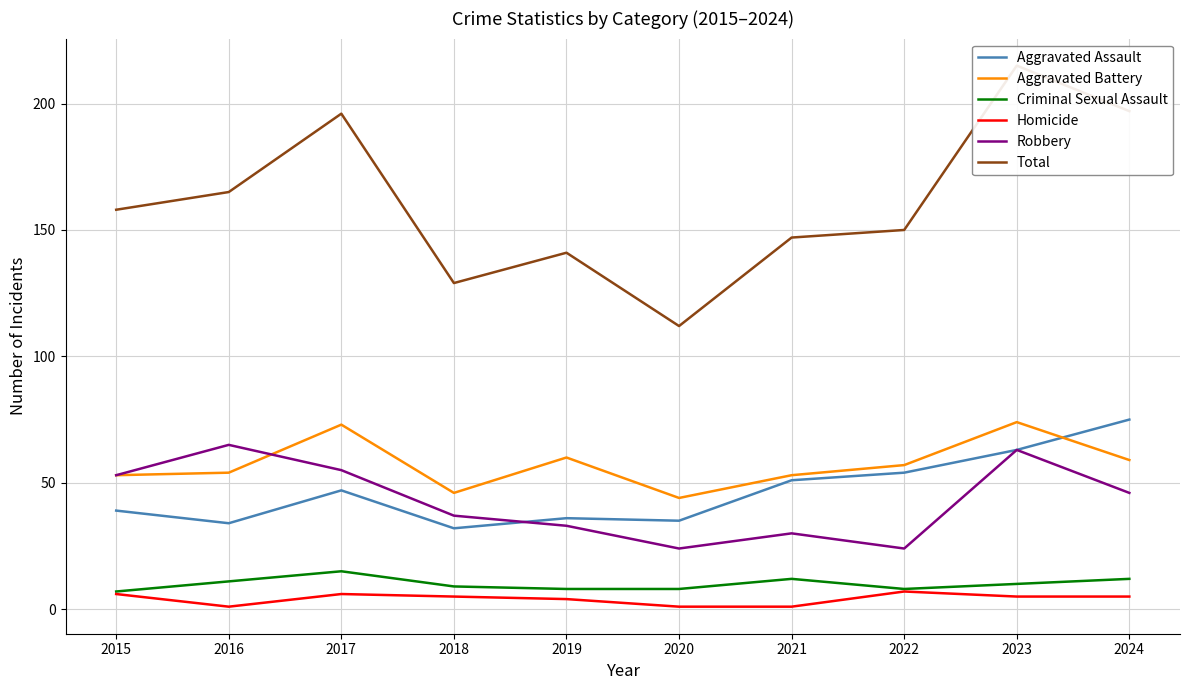

At which category does the chart reach its peak across all series?

2023